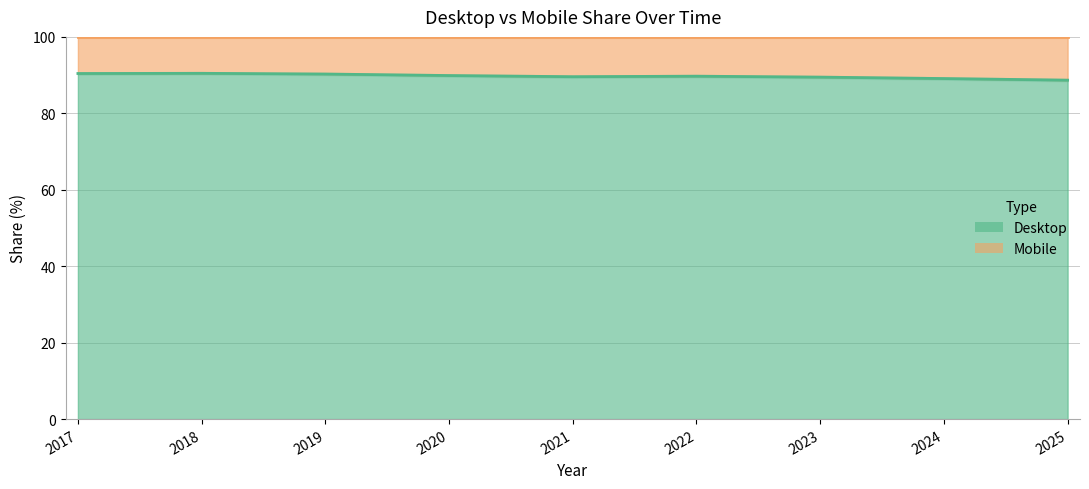

What is the sum of all values?

807.6